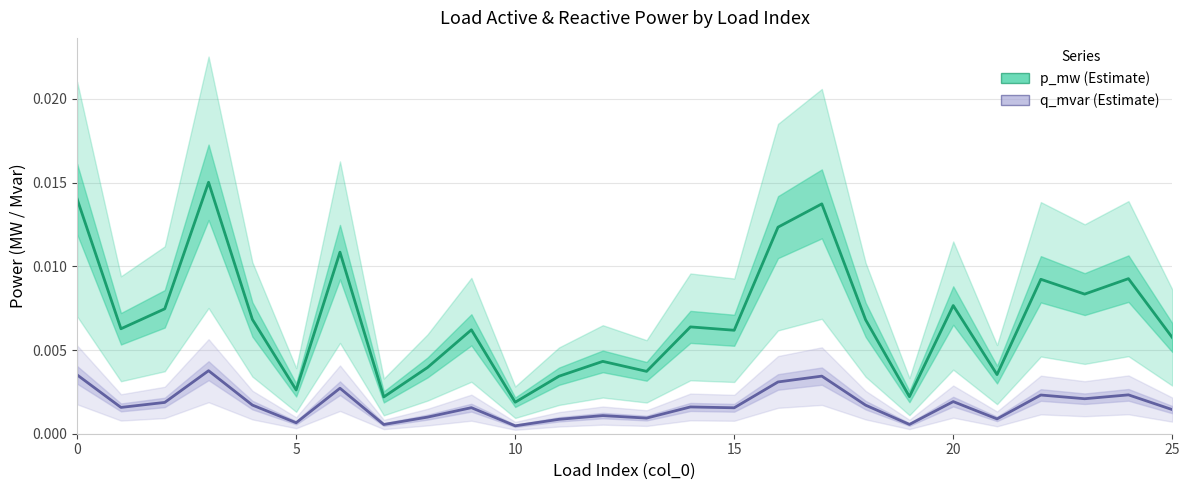

What are all the series names shown in the legend?

p_mw, q_mvar